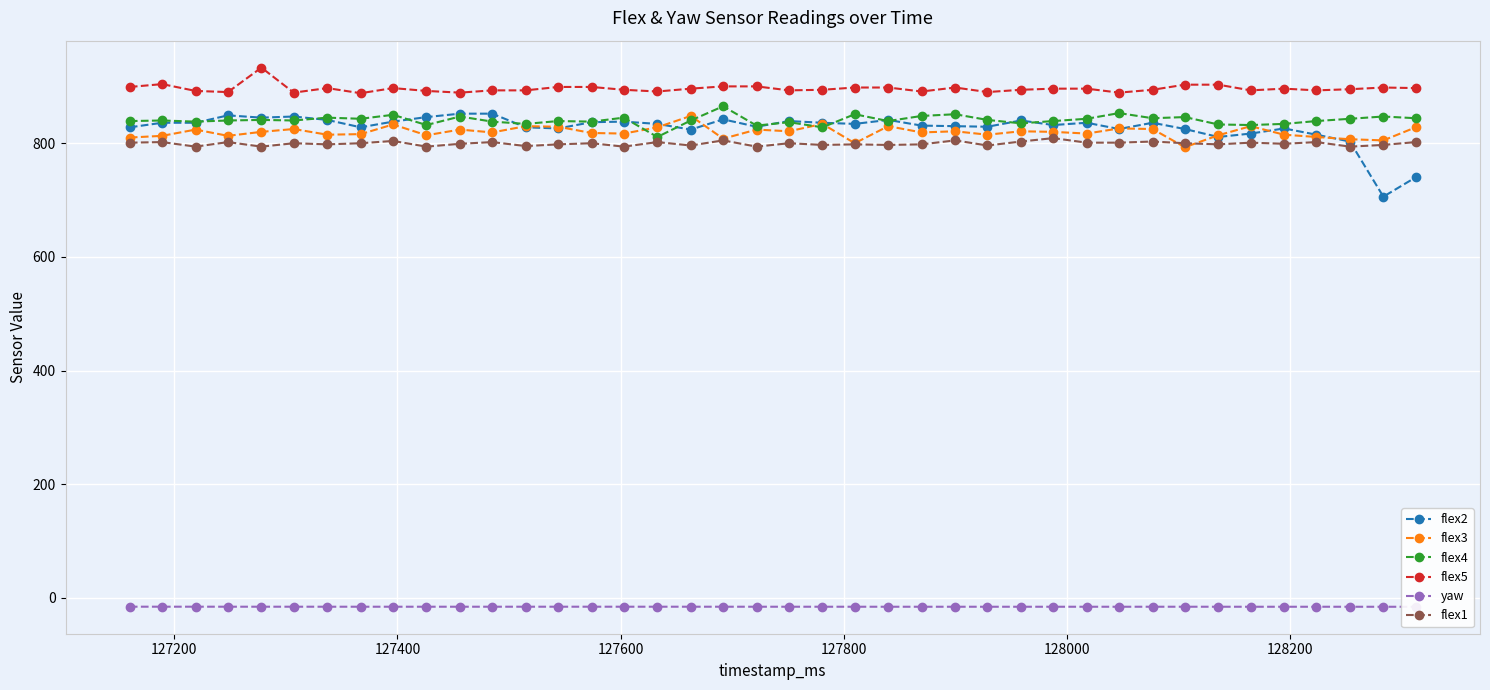

True or false: flex2 has more than 0 interior local peaks.

True